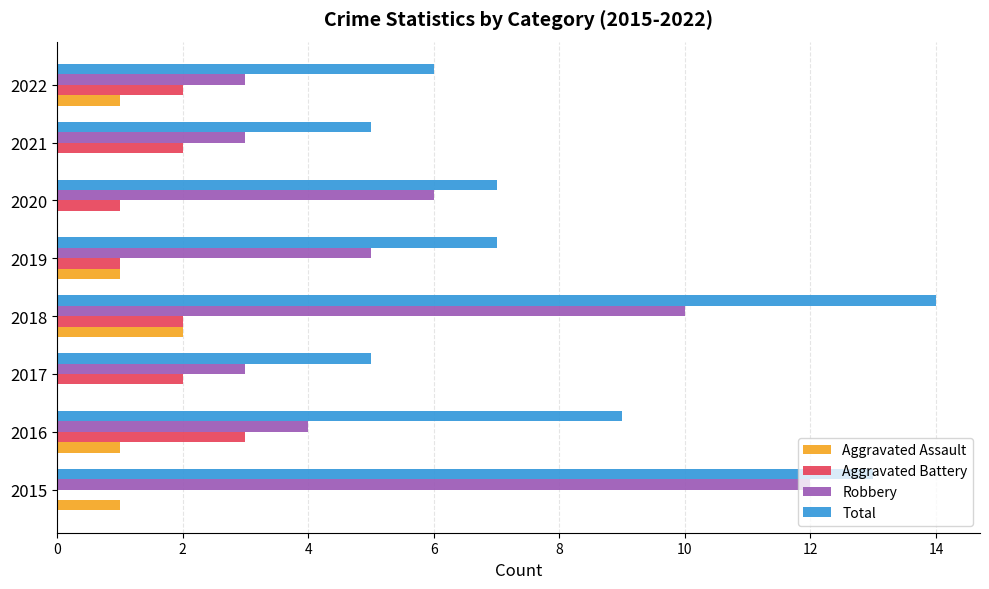

Which category has the highest value across all series?

2018